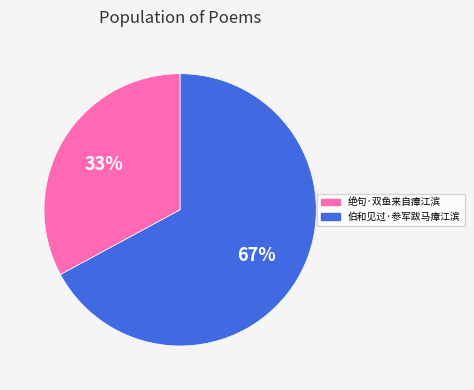

What is the largest slice in the pie chart?

伯和见过·参军跋马瘴江滨